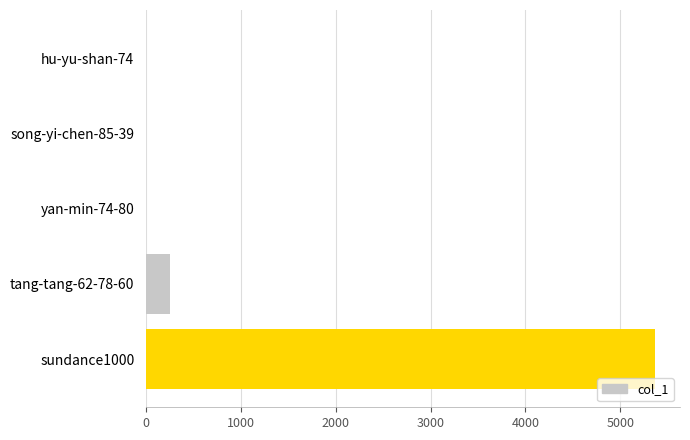

Where is the data nearest to the value 2682?

tang-tang-62-78-60